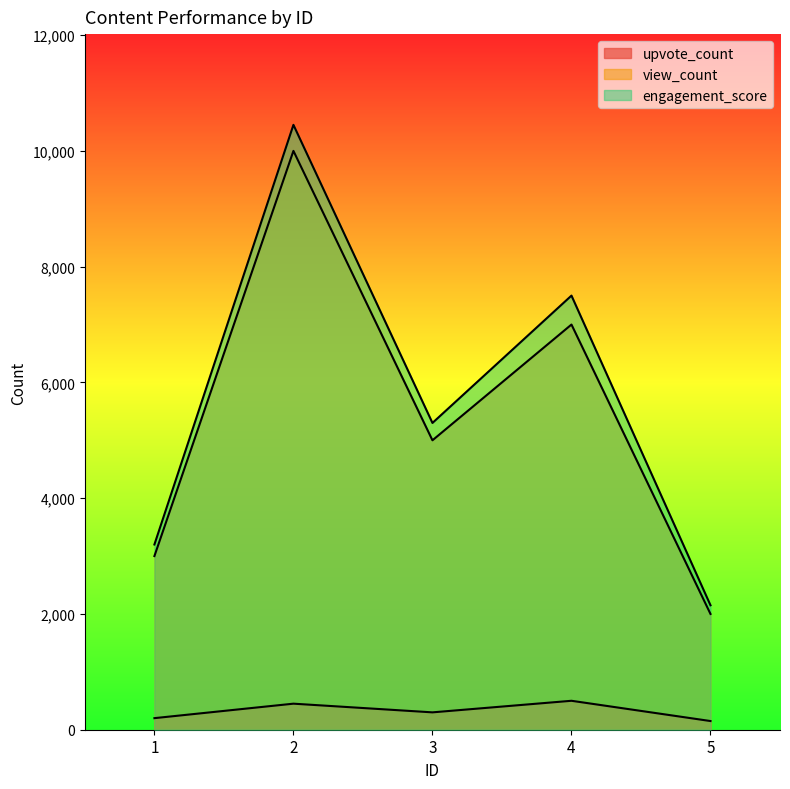

How many lines are shown in the chart?

3